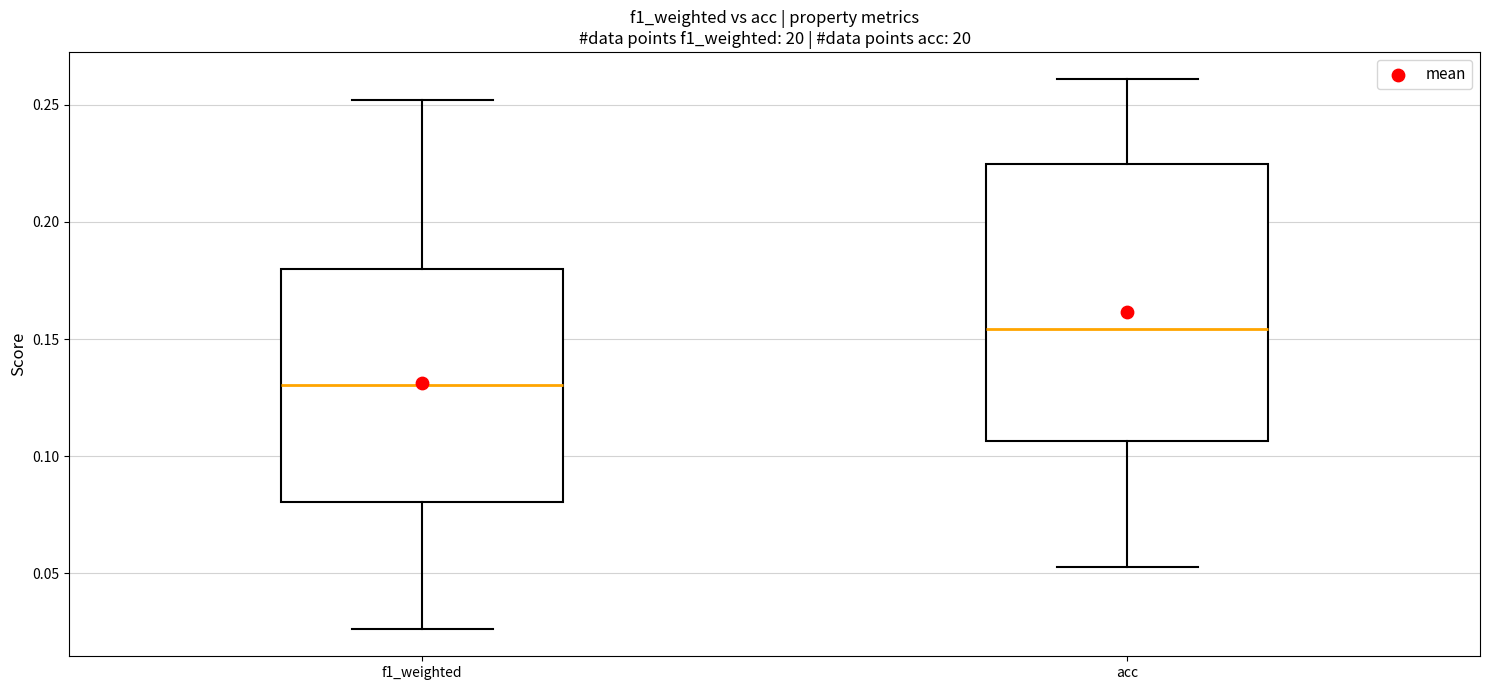

Which box's median line is the lowest?

f1_weighted